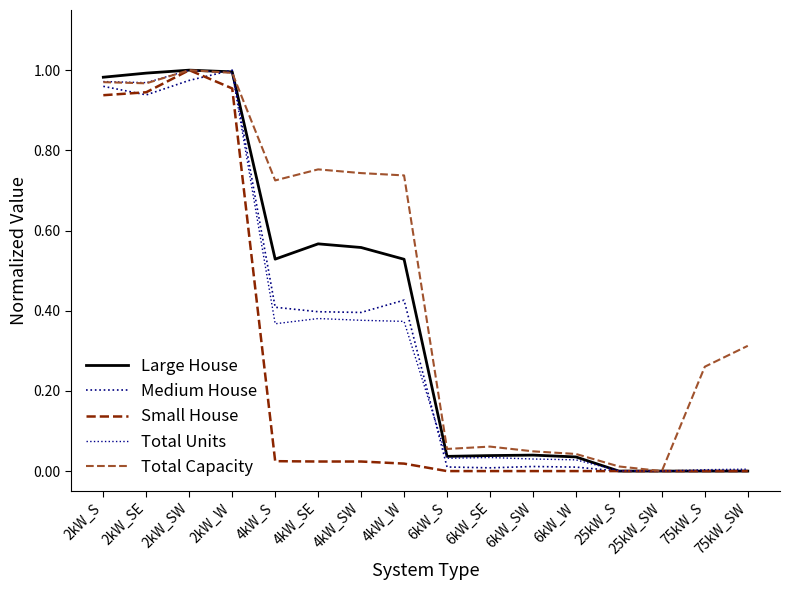

In Medium House, how many points are higher than both neighbors (excluding endpoints)?

3